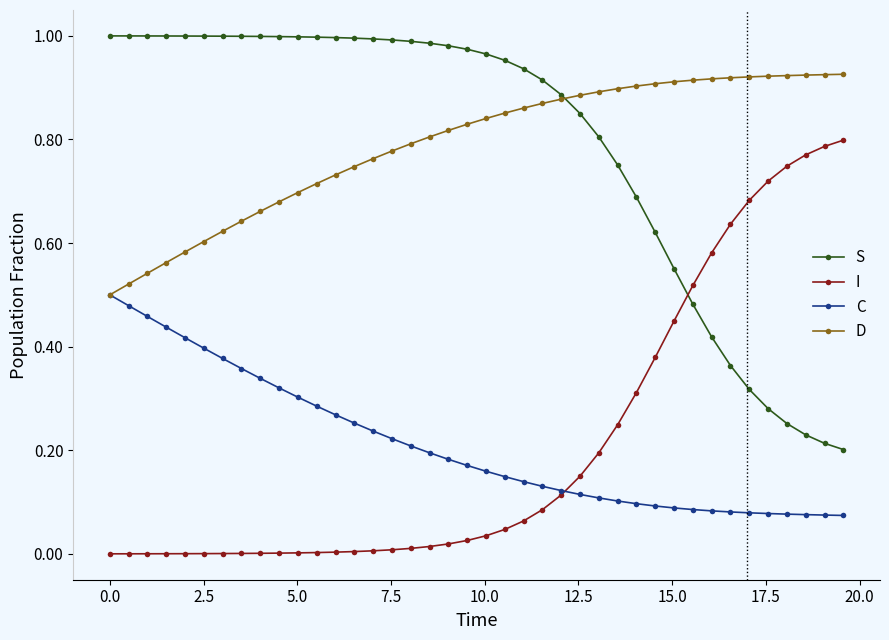

True or false: C and S intersect in this chart.

False